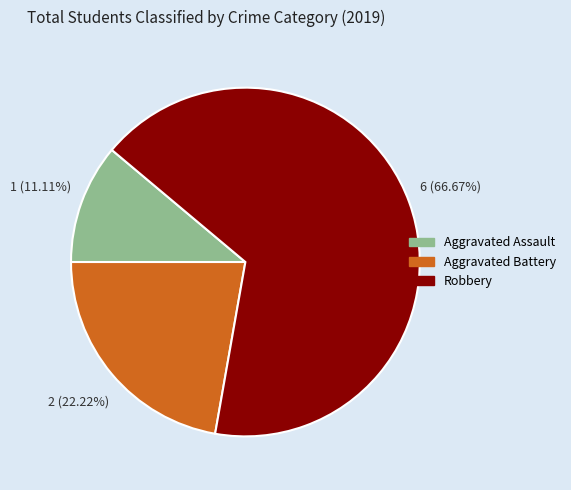

Rank the categories by value from highest to lowest.

Robbery, Aggravated Battery, Aggravated Assault